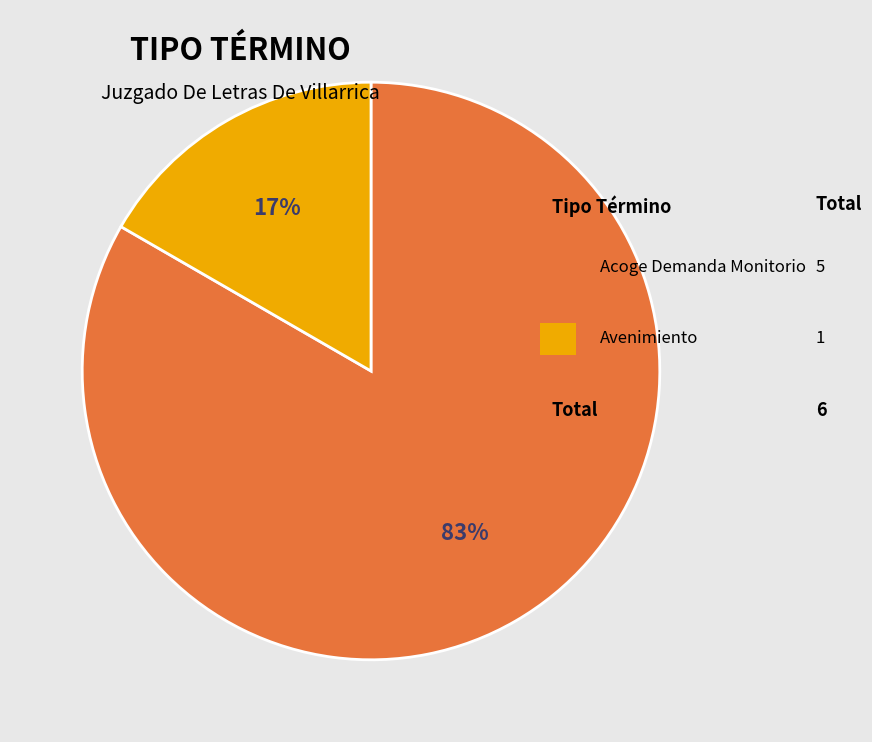

Is there a majority slice in this chart?

Yes